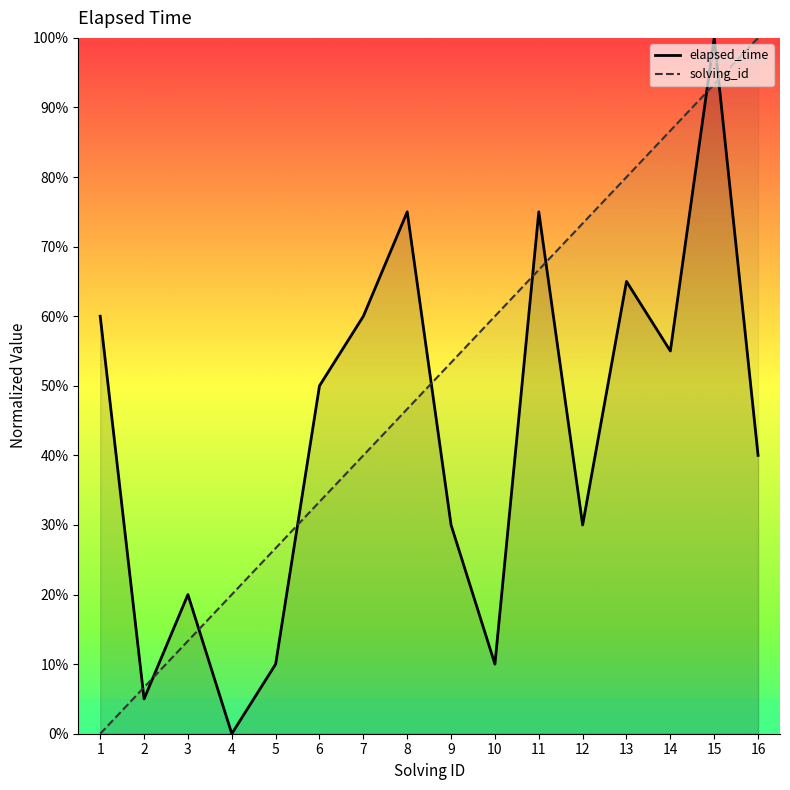

Where is solving_id (line) nearest to the value 50?

8